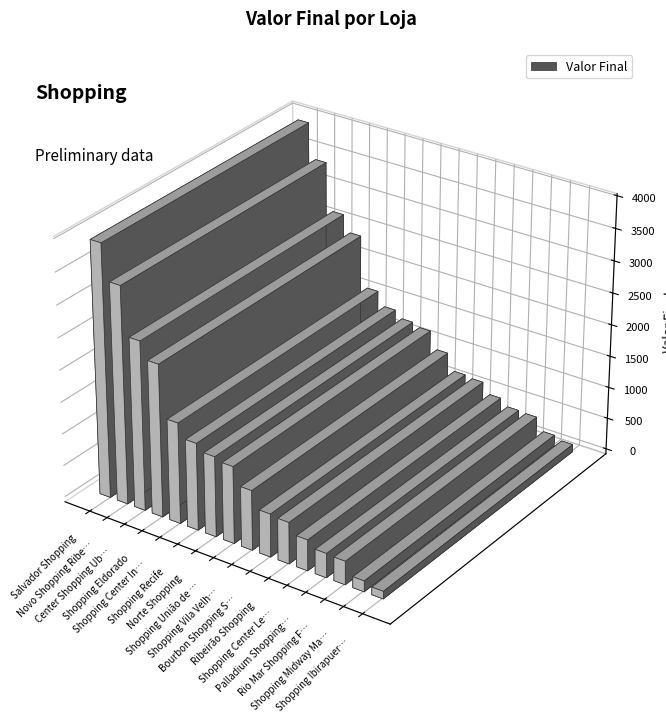

What is the change in value from Shopping União de Osasco to Palladium Shopping Curitiba?

-826